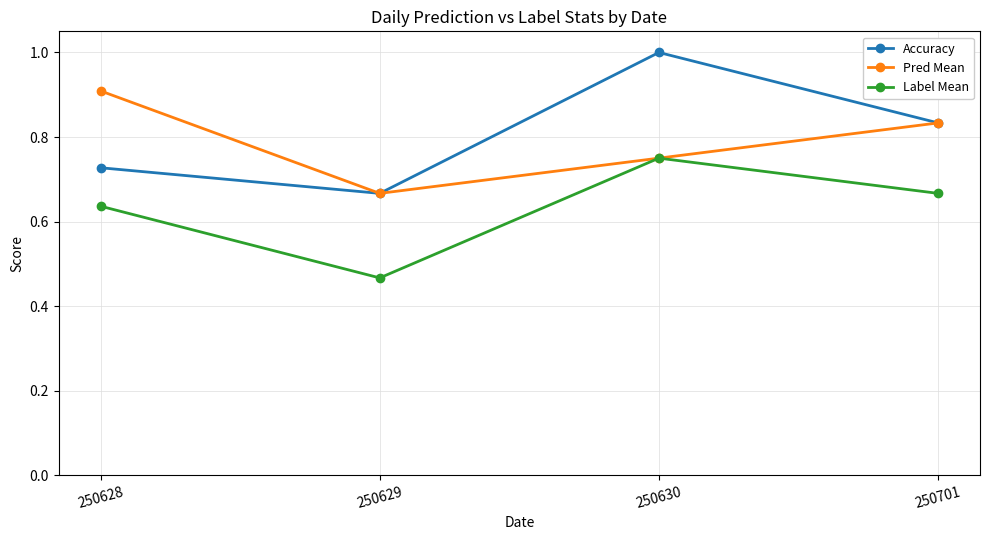

What is the total value across all series at 250630?

2.5